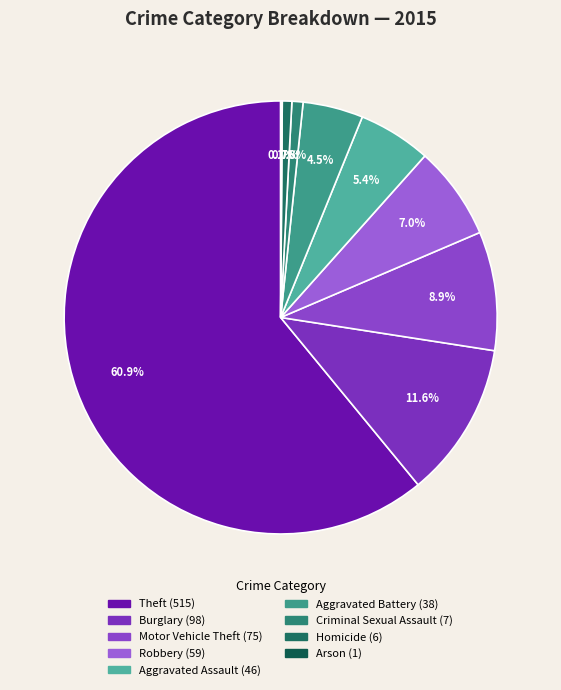

Which slice represents more than half of the pie?

Theft